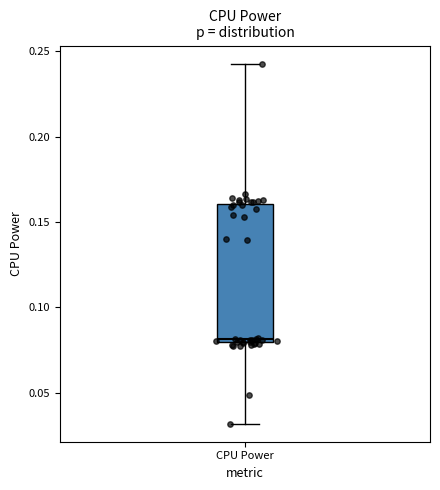

Read this box plot against the y-axis: the position of the median line, the range covered by the box, and the ends of both whiskers. The values are not printed on the chart, so give them approximately, as read against the axis.

median 0.080 (just above the box's lower edge), box 0.080 to 0.160, whiskers 0.030 to 0.245